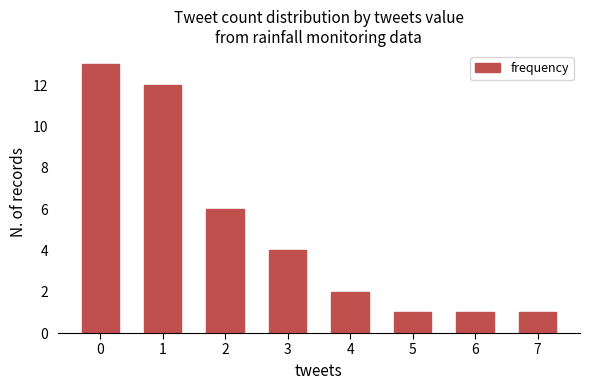

Reading right to left, list all the values displayed in this chart.

7=1	6=1	5=1	4=2	3=4	2=6	1=12	0=13